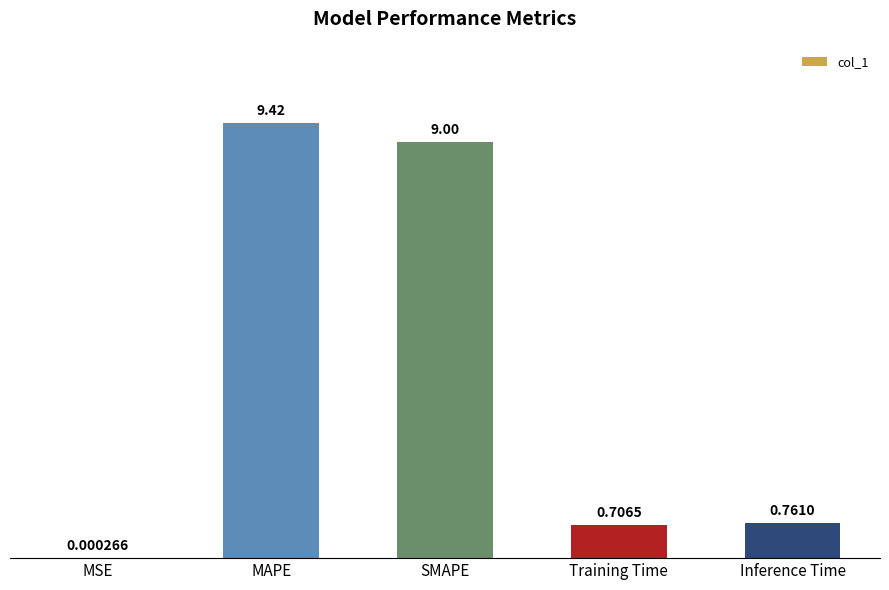

At which label is the value closest to 4?

Inference Time